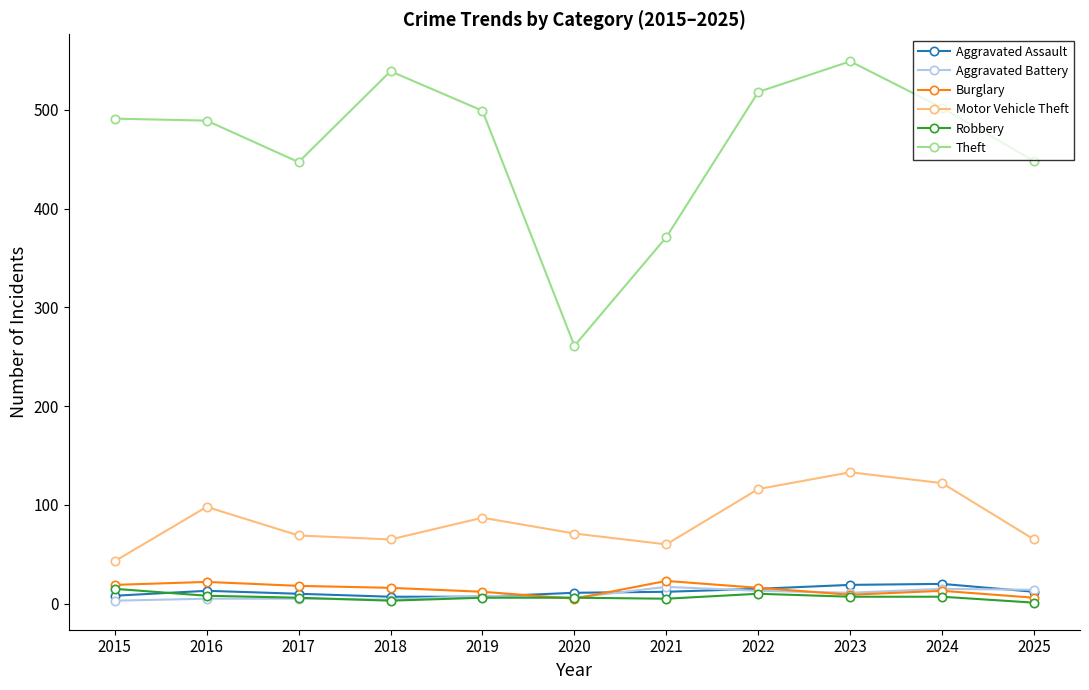

How many values in the Aggravated Assault series are below 12?

5